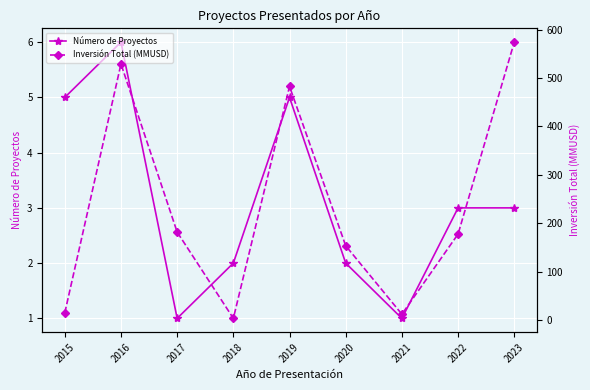

Reading right to left, list all the values displayed in this chart.

Número de Proyectos: 3.0	3.0	1.0	2.0	5.0	2.0	1.0	6.0	5.0
Inversión Total (MMUSD): 574.0	177.6	12.0	153.4	482.6	3.4	181.7	528.9	15.0